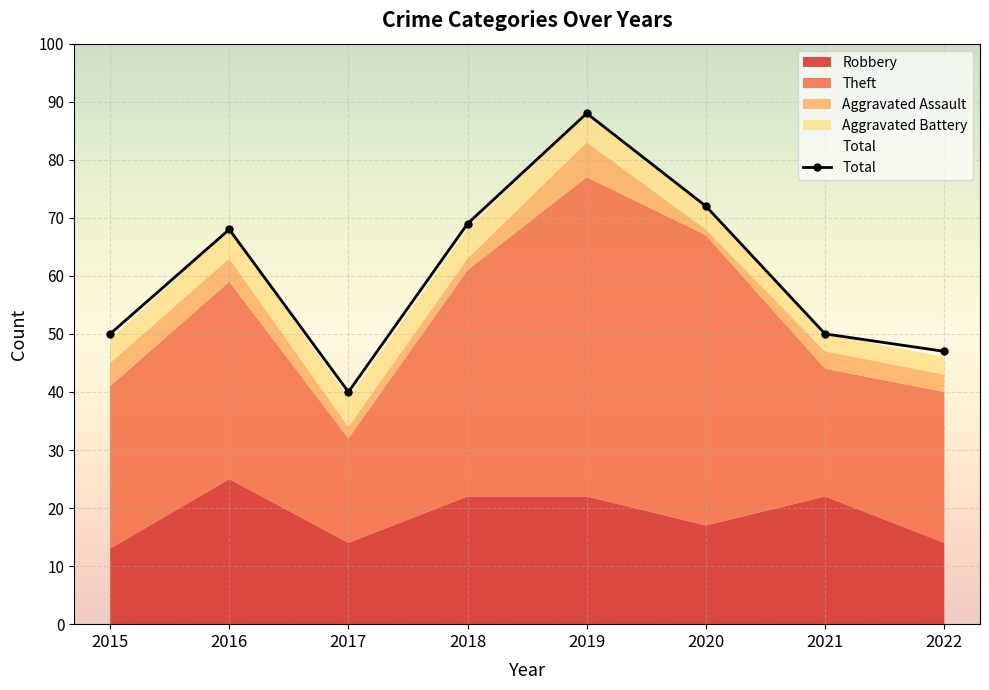

True or false: there are more than 0 points higher than both neighbors.

True